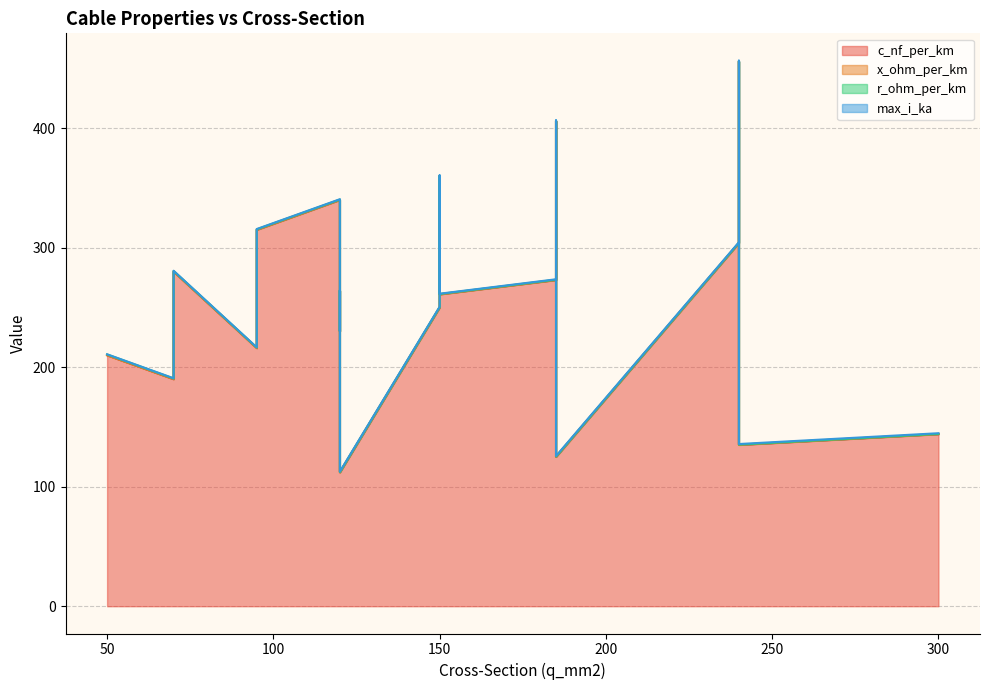

Which category has the lowest value across all series?

300